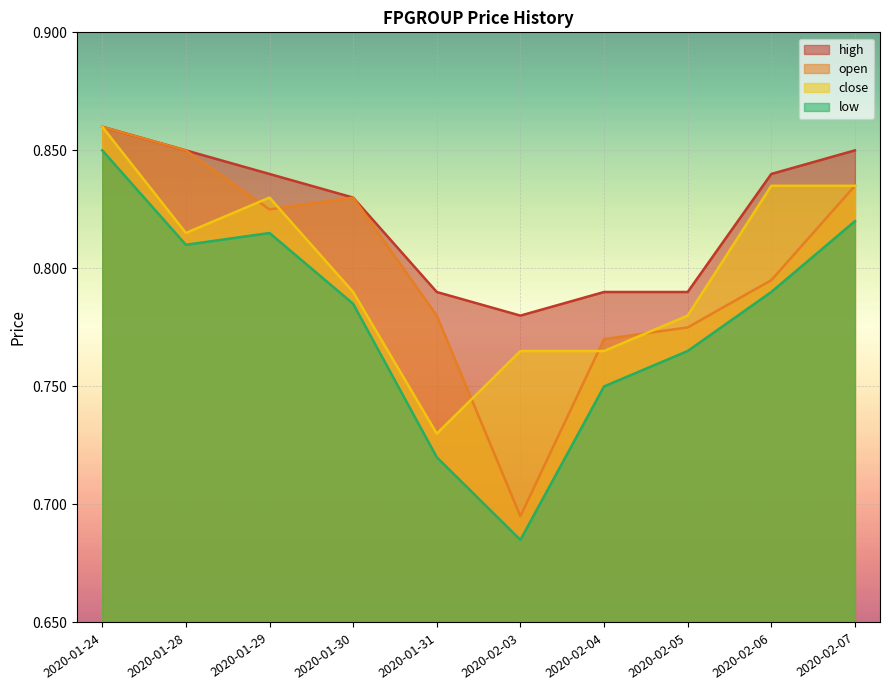

How many interior local valleys does the open series have?

2